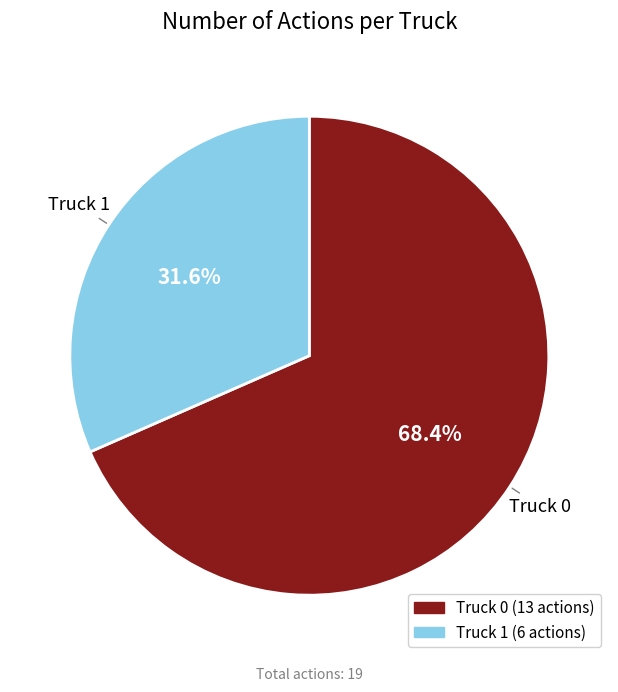

To the nearest percent, what percentage of the pie is Truck 1?

32%